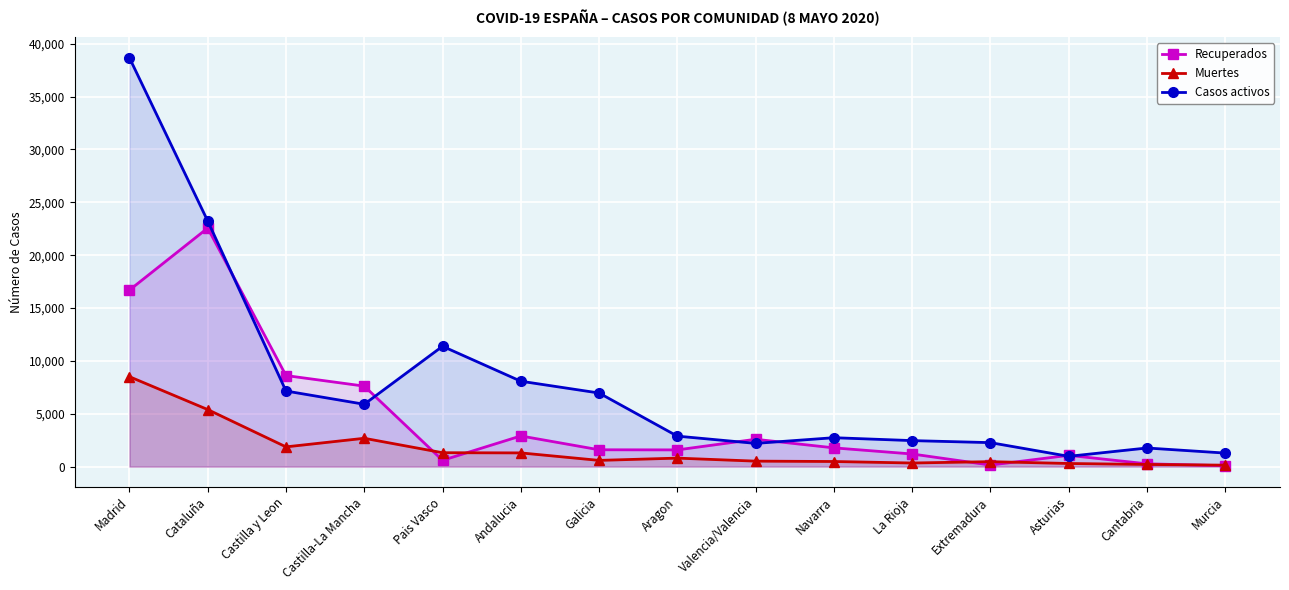

What is the average value of the Muertes series?

1657